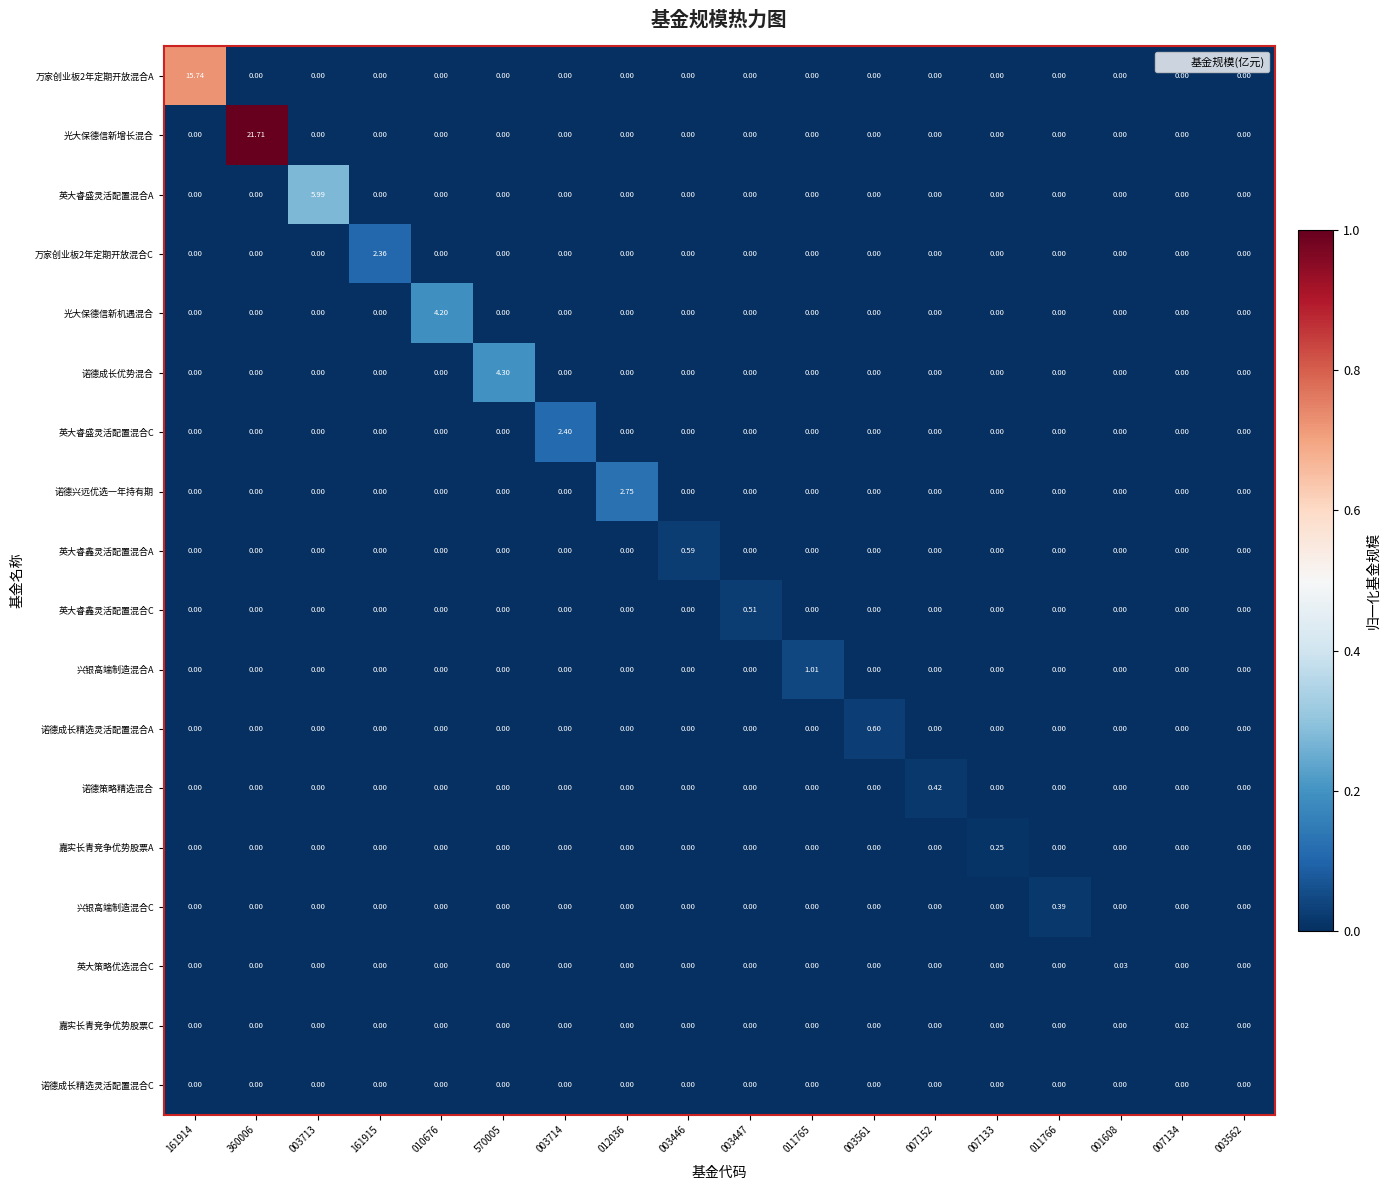

Which series has the largest total across all categories?

光大保德信新增长混合